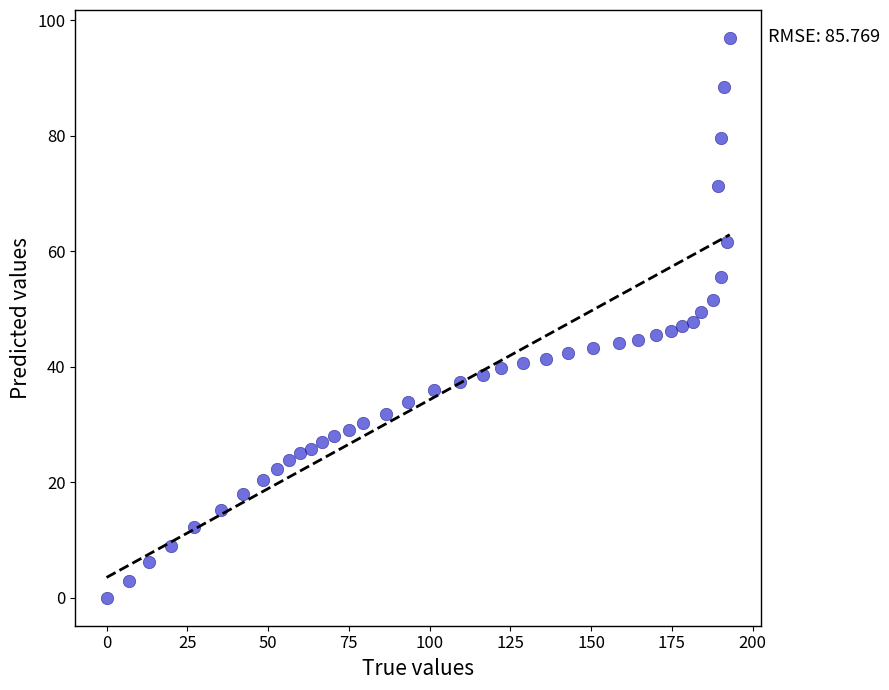

What is the range of X values (max minus min)?

192.9